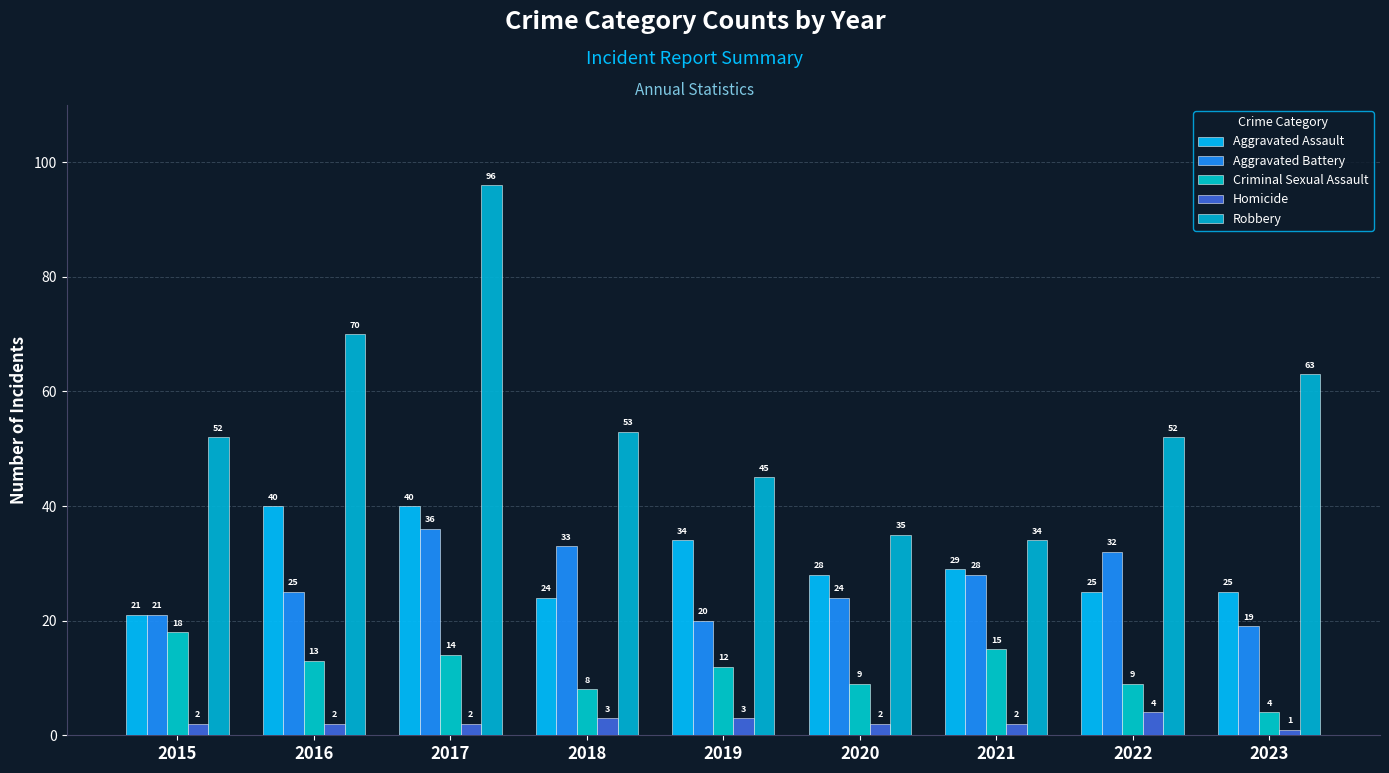

What is the total value across all series at 2016?

150